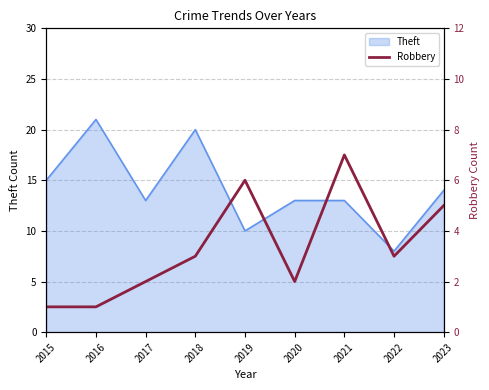

How many lines are shown in the chart?

1